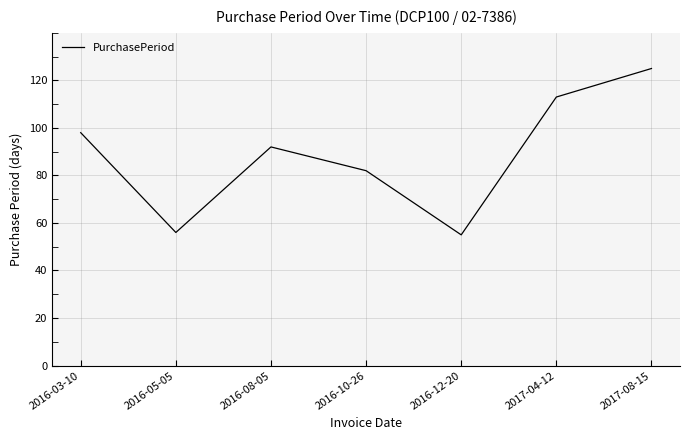

Reading left to right, what are all the values shown in this chart?

2016-03-10=98	2016-05-05=56	2016-08-05=92	2016-10-26=82	2016-12-20=55	2017-04-12=113	2017-08-15=125